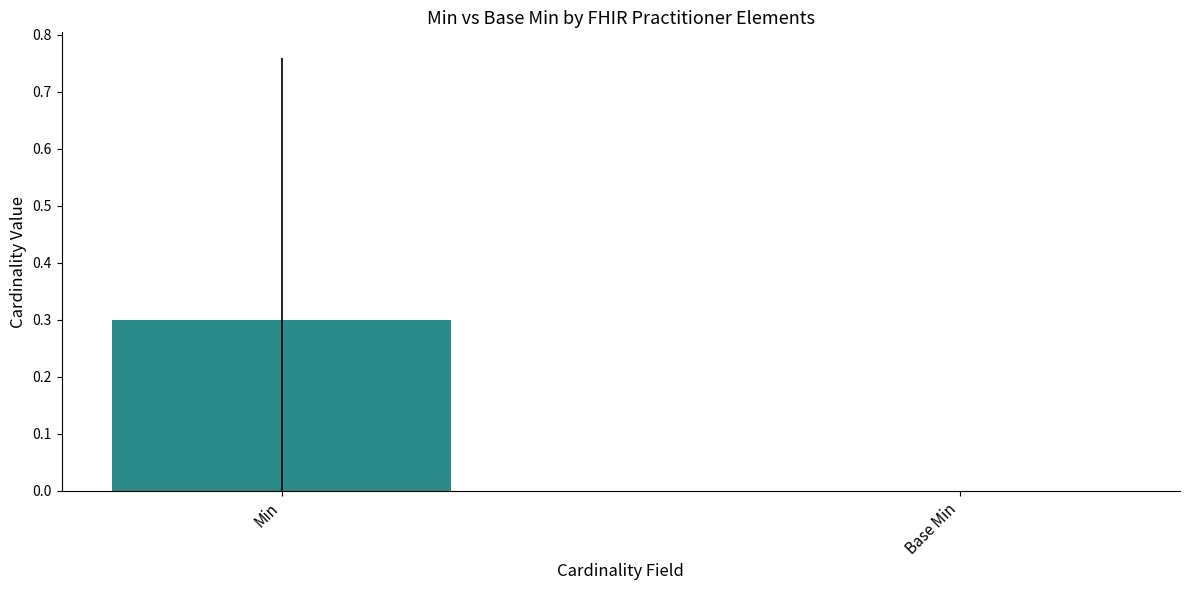

Between Min and Base Min, which is larger?

Min